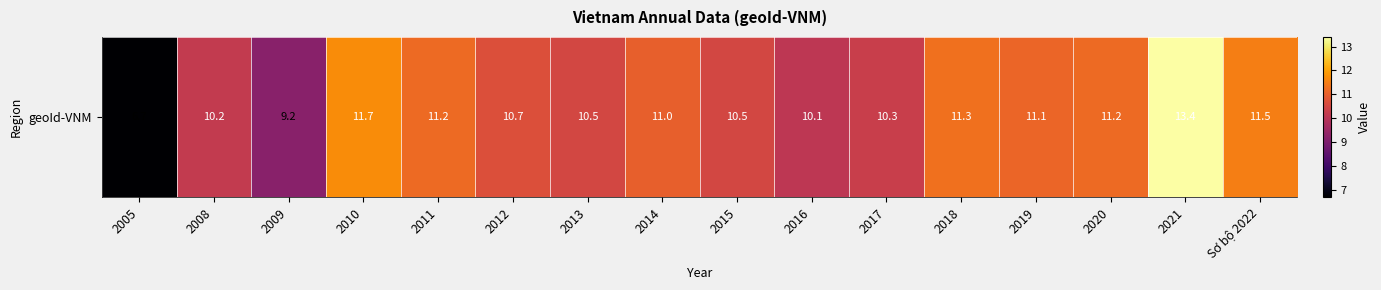

List the labels in order of value, smallest first.

2005, 2009, 2016, 2008, 2017, 2013, 2015, 2012, 2014, 2019, 2011, 2020, 2018, Sơ bộ 2022, 2010, 2021